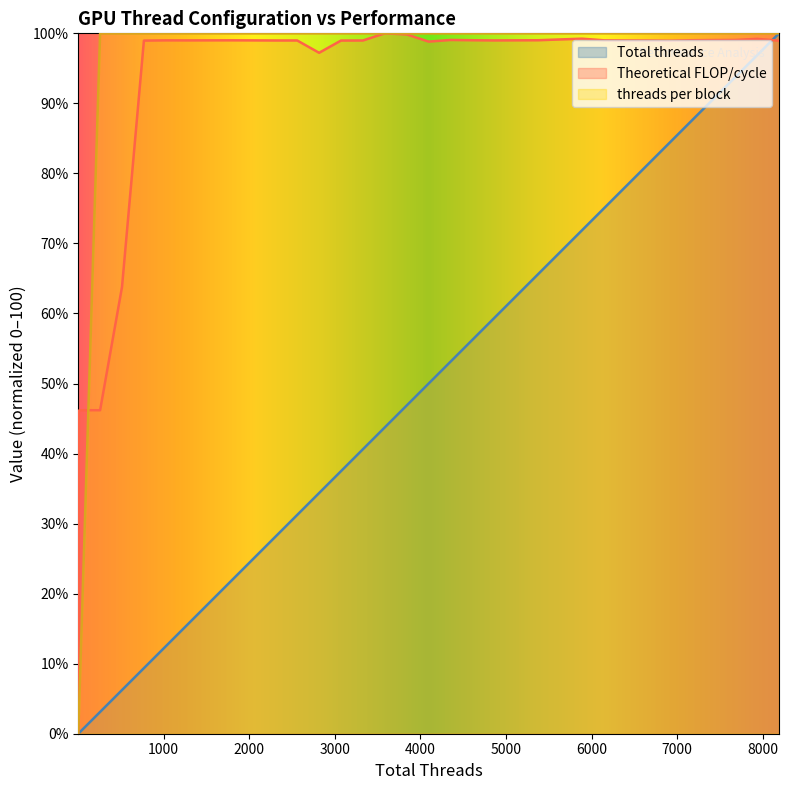

Which series has the largest total across all categories?

Theoretical FLOP/cycle